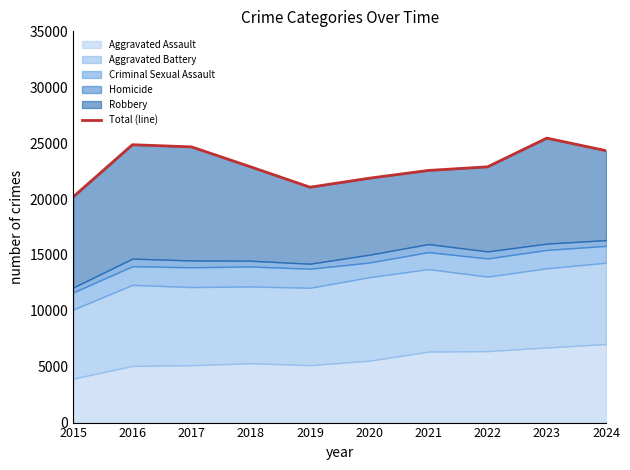

What is the change in value from 2019 to 2021?

+1501